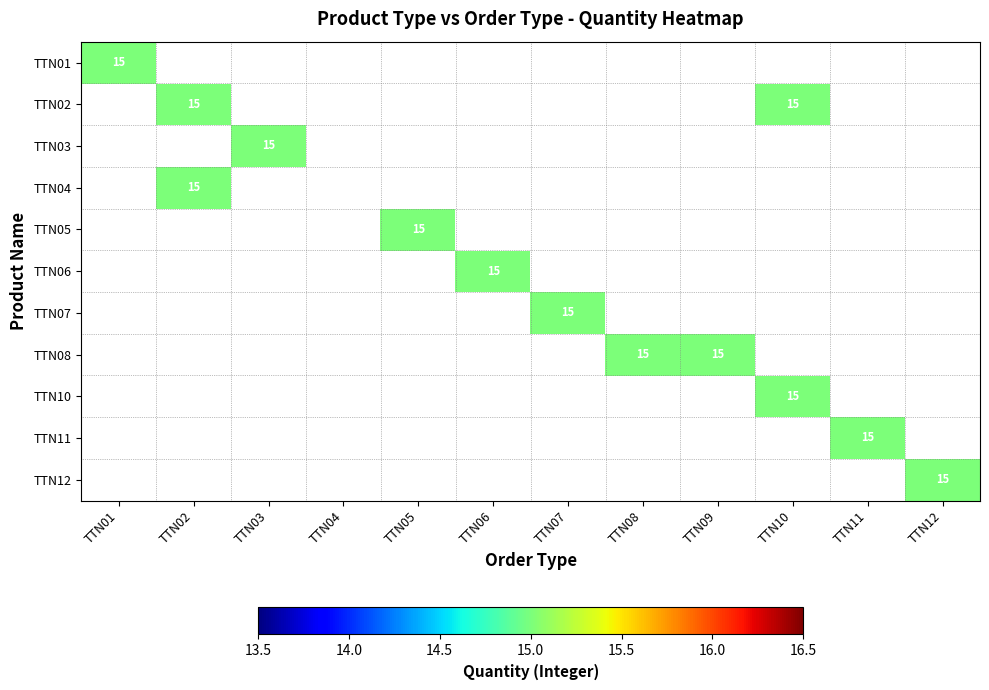

What is the average value of the TTN06 series?

1